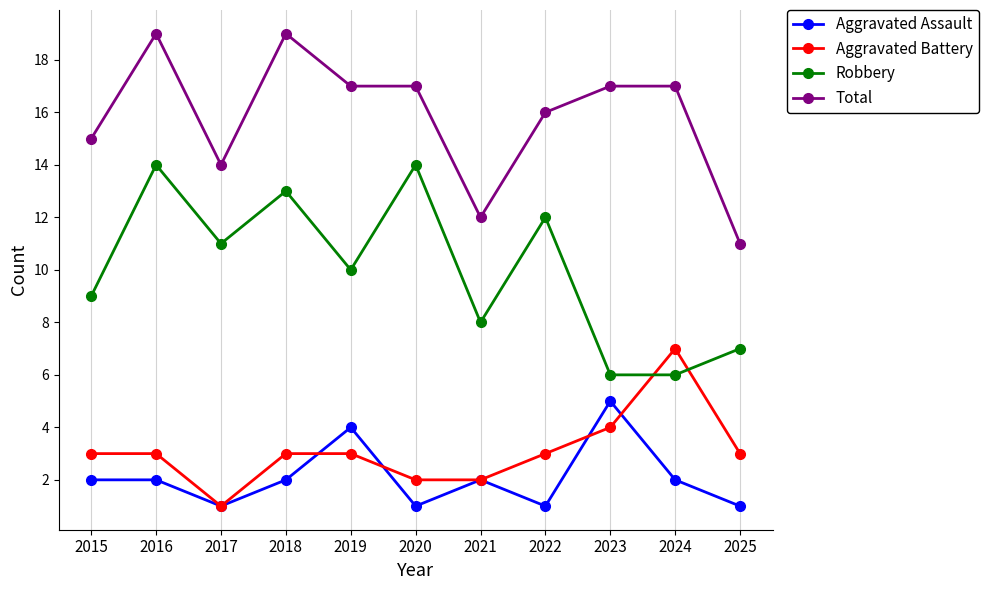

Reading left to right, what are all the values shown in this chart?

Aggravated Assault: 2015=2	2016=2	2017=1	2018=2	2019=4	2020=1	2021=2	2022=1	2023=5	2024=2	2025=1
Aggravated Battery: 2015=3	2016=3	2017=1	2018=3	2019=3	2020=2	2021=2	2022=3	2023=4	2024=7	2025=3
Robbery: 2015=9	2016=14	2017=11	2018=13	2019=10	2020=14	2021=8	2022=12	2023=6	2024=6	2025=7
Total: 2015=15	2016=19	2017=14	2018=19	2019=17	2020=17	2021=12	2022=16	2023=17	2024=17	2025=11